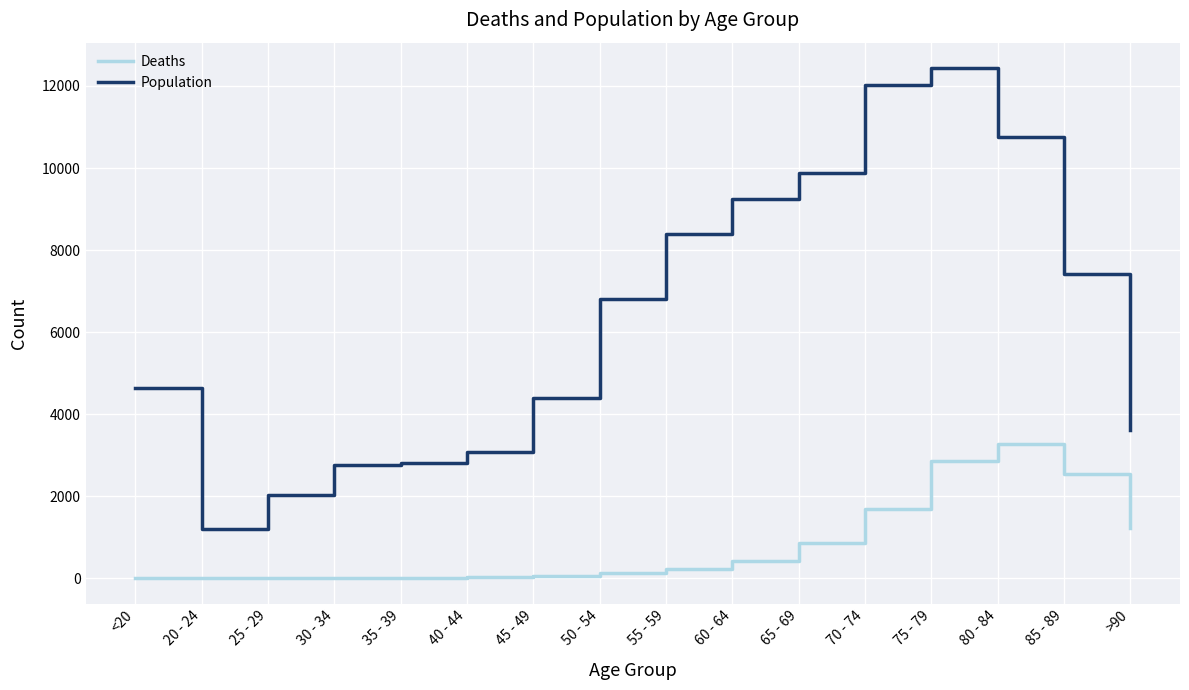

What is the total value across all series at 55 - 59?

8627